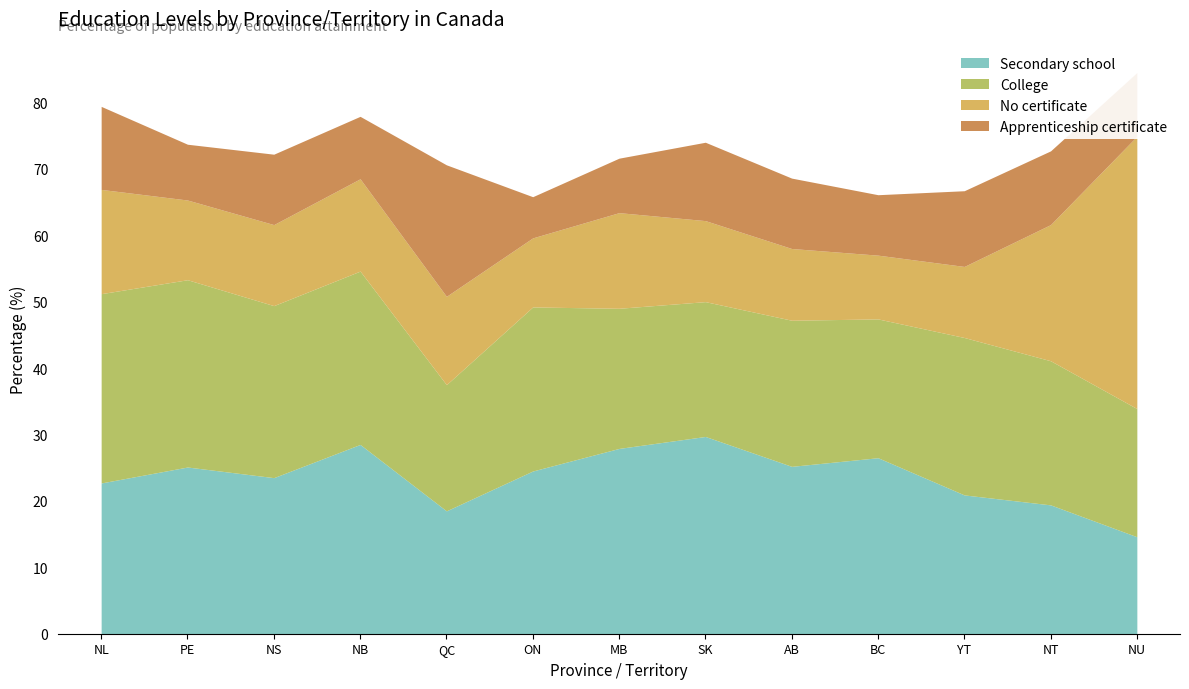

Between Alberta and Northwest Territories, which series saw the biggest shift?

No certificate